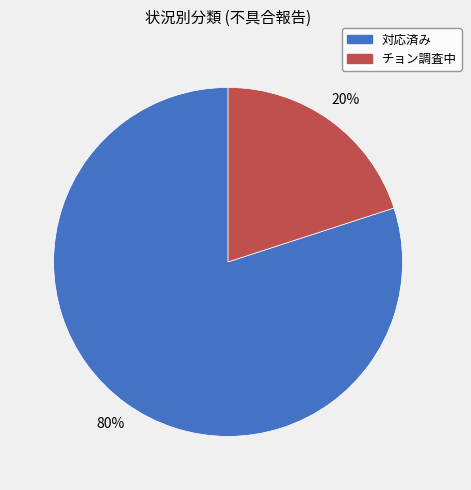

To the nearest percent, what is the average slice percentage?

50%